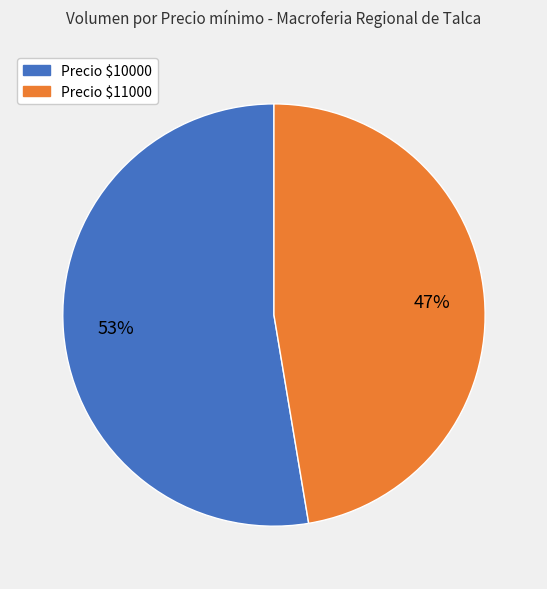

Which category has the smallest portion of the pie?

Precio $11000